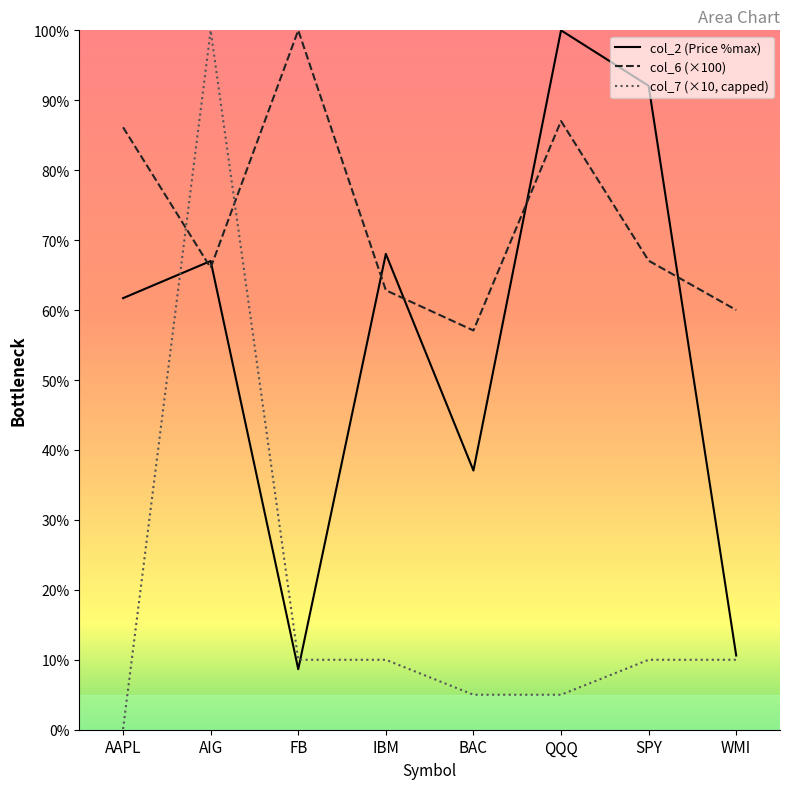

Which category has the lowest value across all series?

AAPL